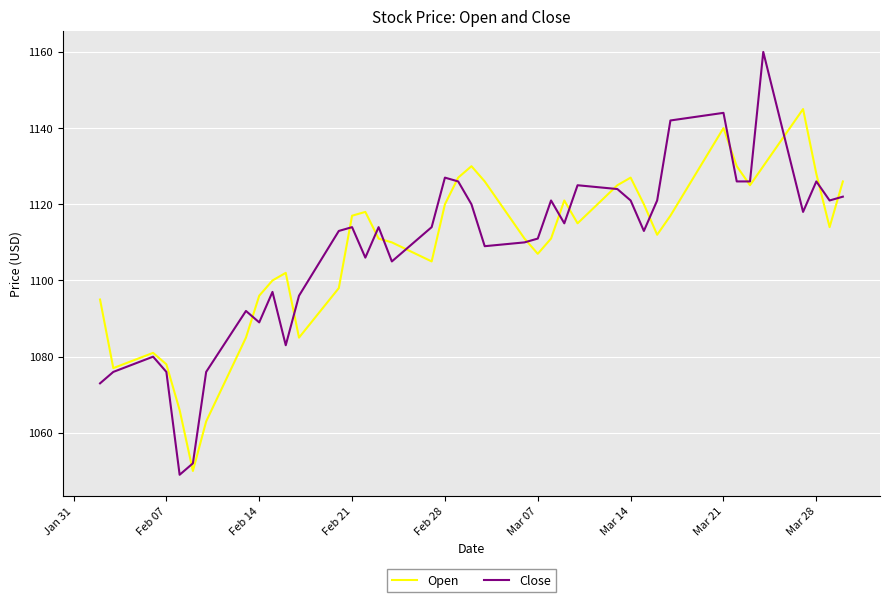

What is the smallest value displayed?

1049